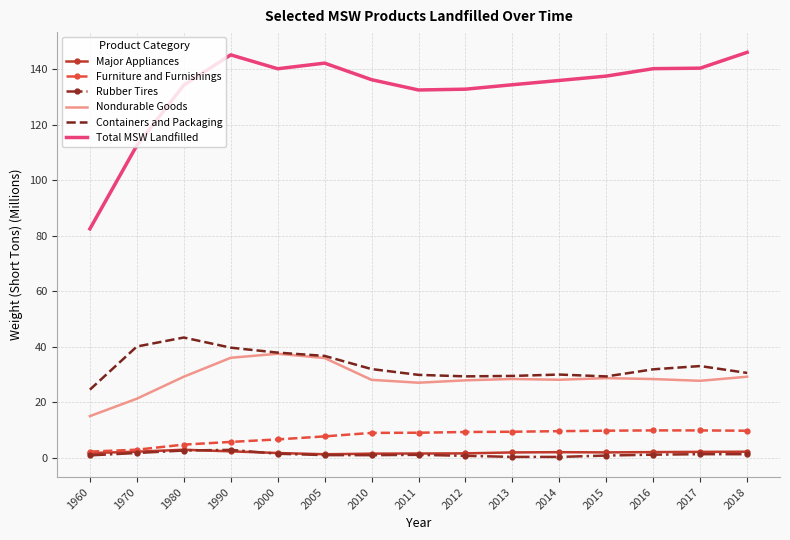

True or false: Nondurable Goods and Major Appliances intersect in this chart.

False